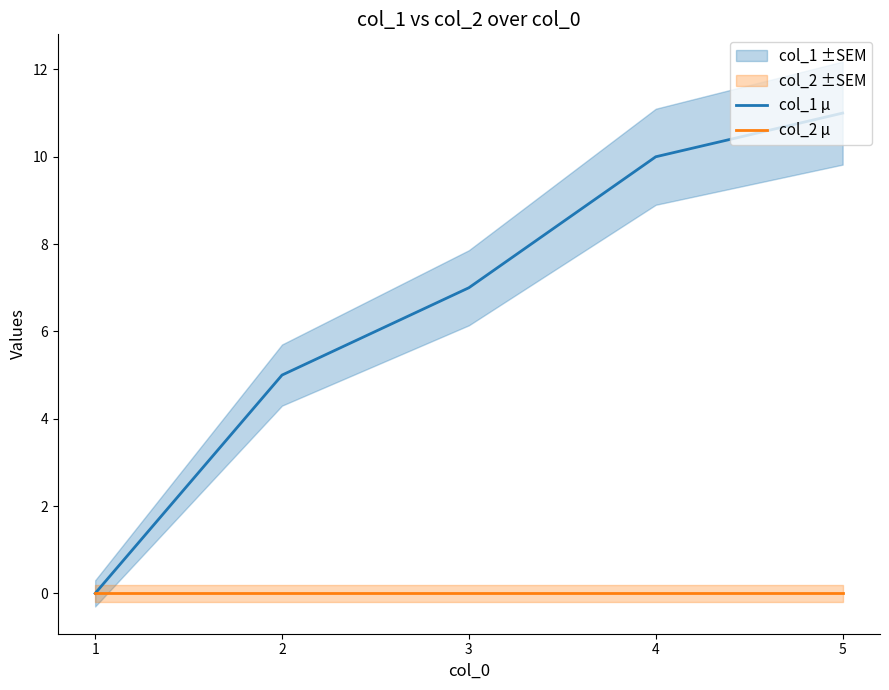

What is the value of the col_1 μ point at the 5th from the left?

11